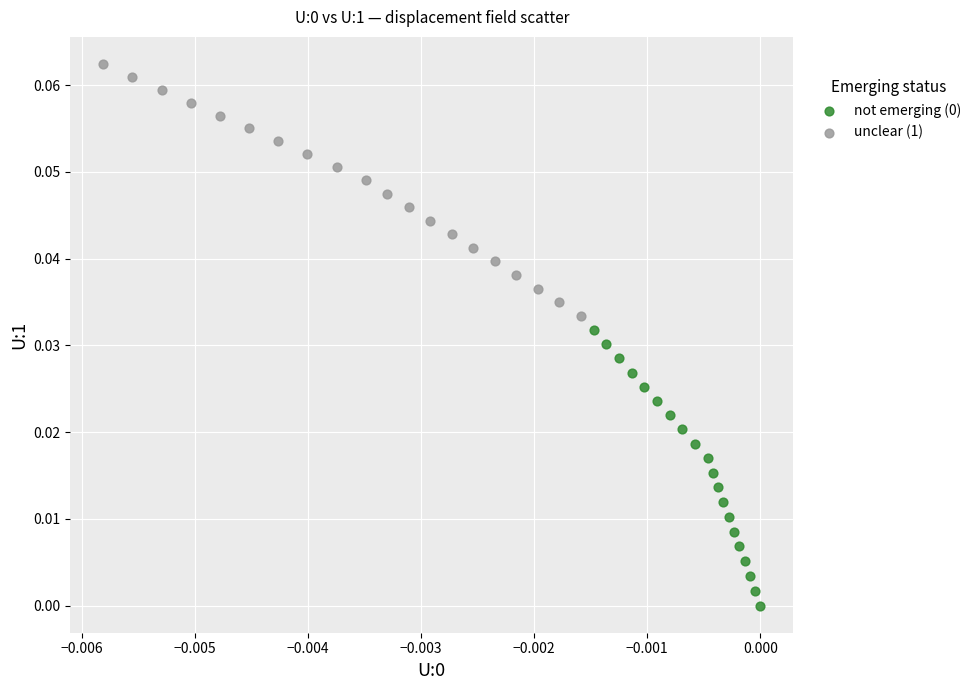

Which series reaches the maximum Y coordinate?

unclear (1)